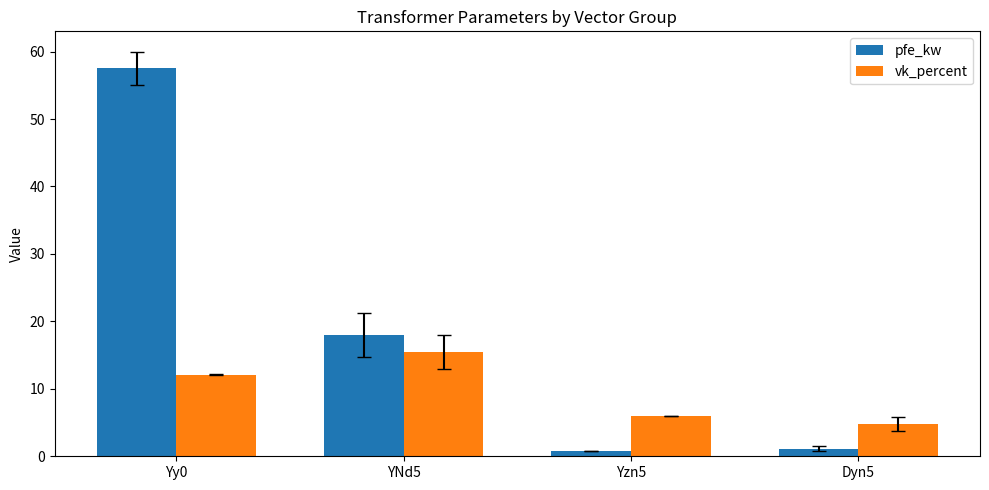

At which label does pfe_kw first exceed 18?

Yy0